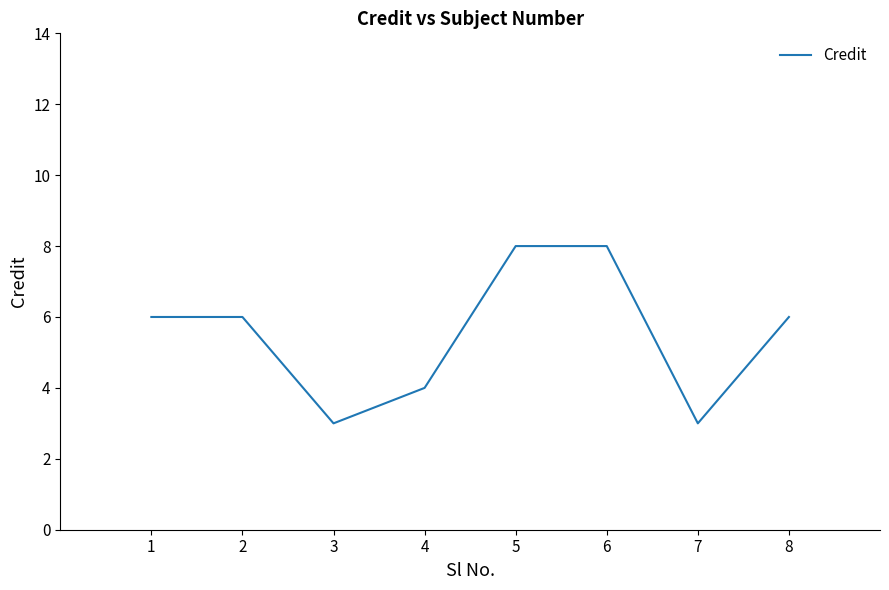

True or false: the data shows 4 at 4.

True